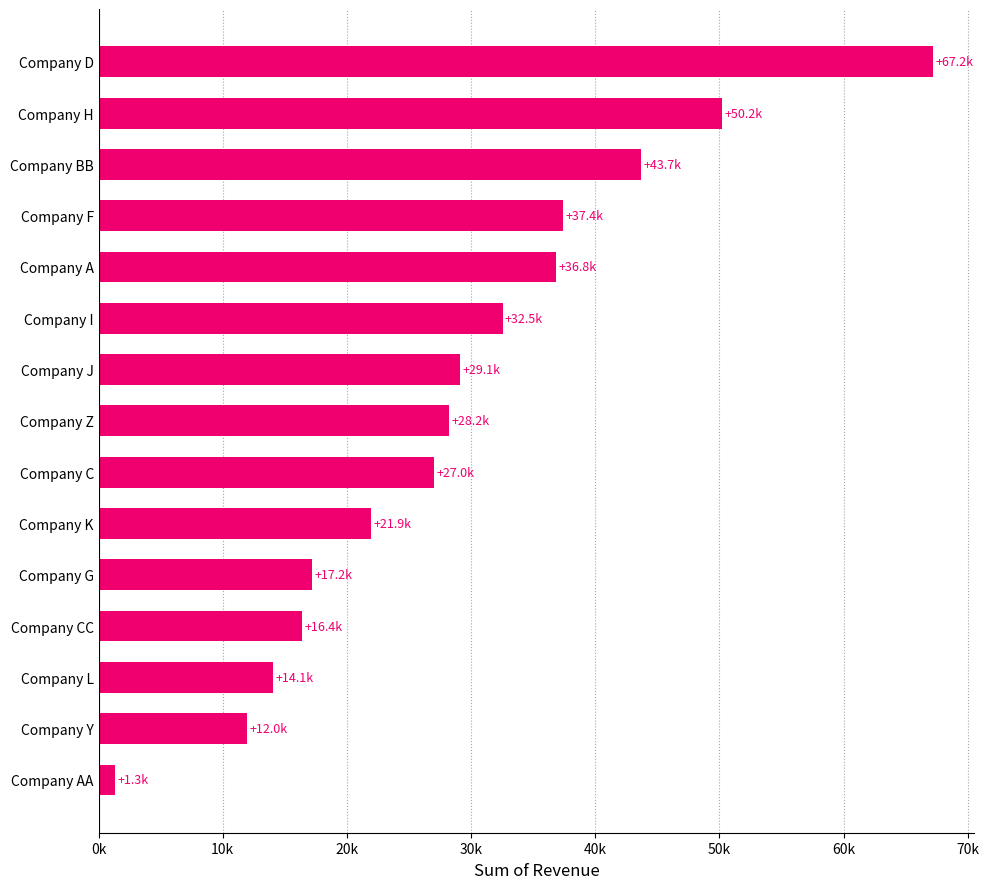

Are the bars horizontal?

Yes